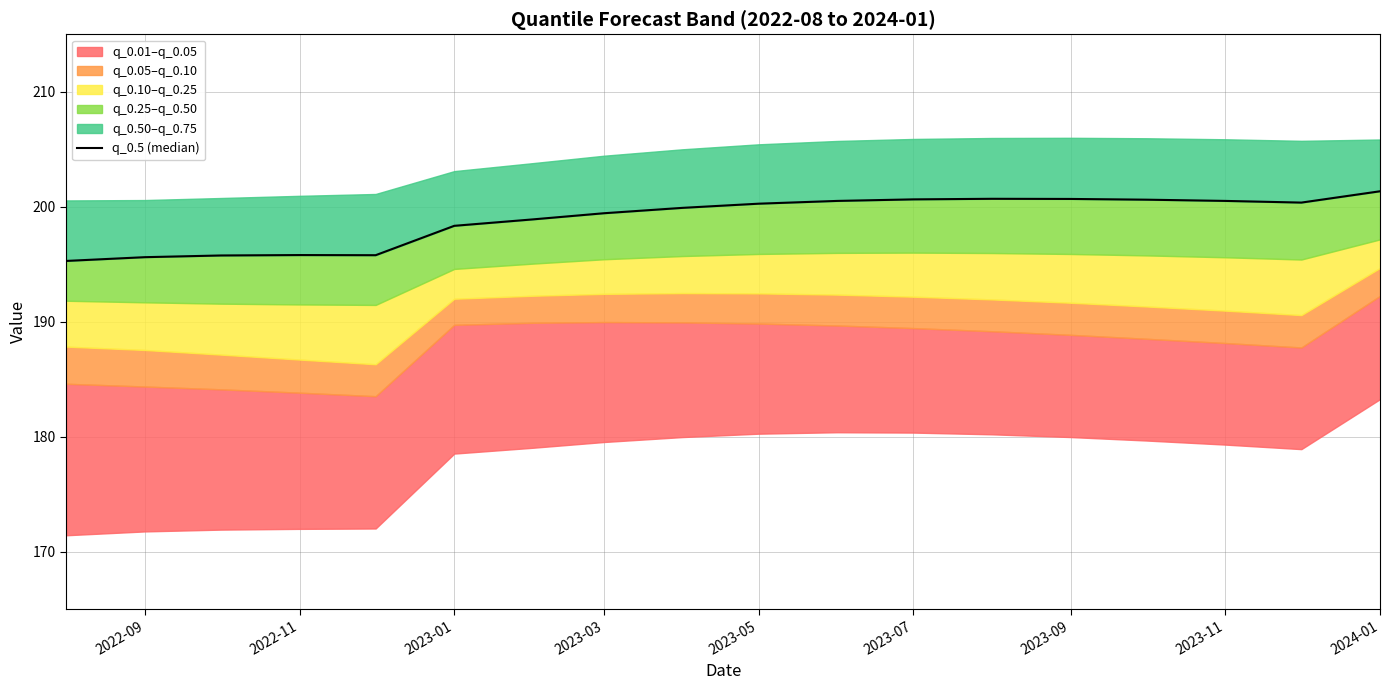

True or false: the data shows 290.3 at 2023-05.

False